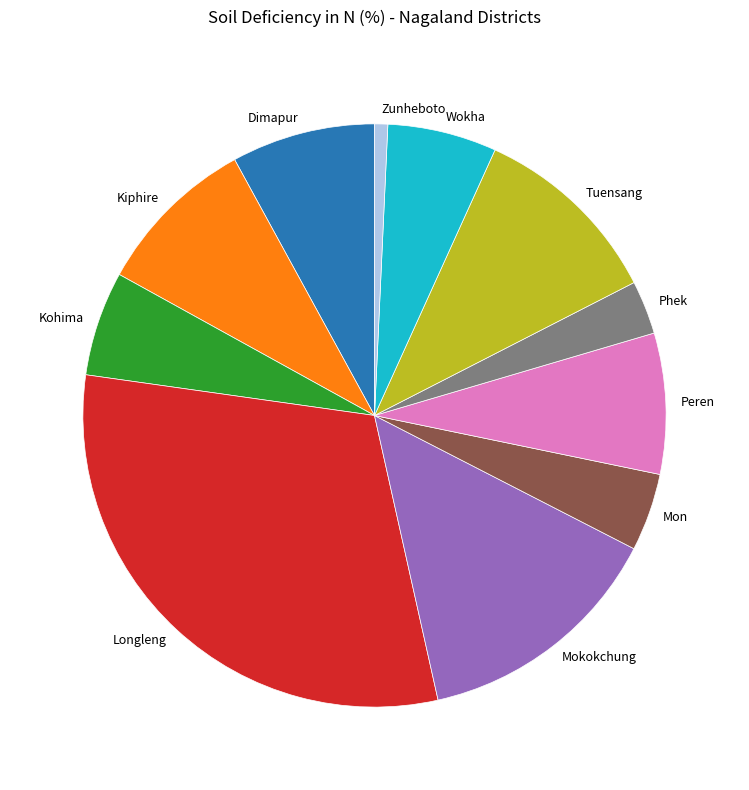

Does Phek represent more than half of the total?

No